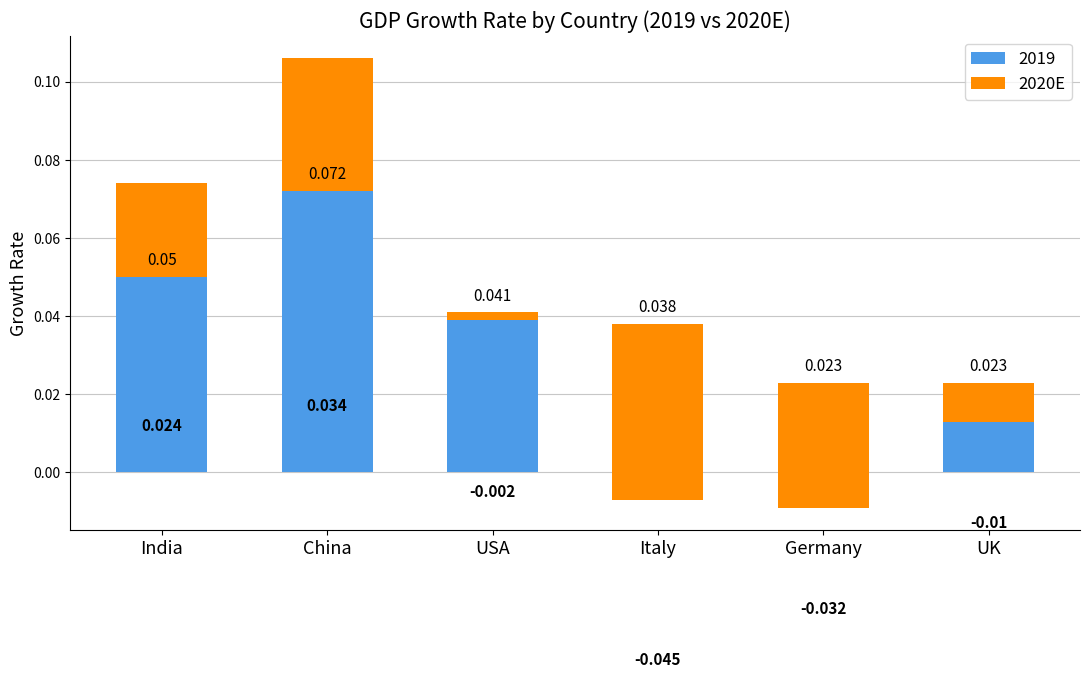

What is the difference between the values at India and Italy?

0.1